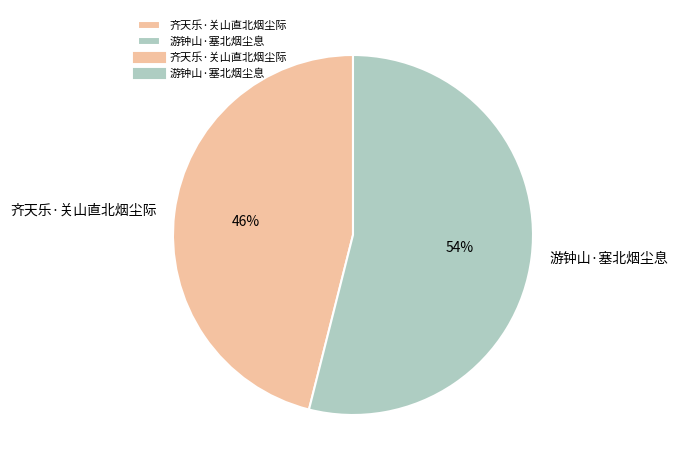

Which category has the biggest portion of the pie?

游钟山·塞北烟尘息